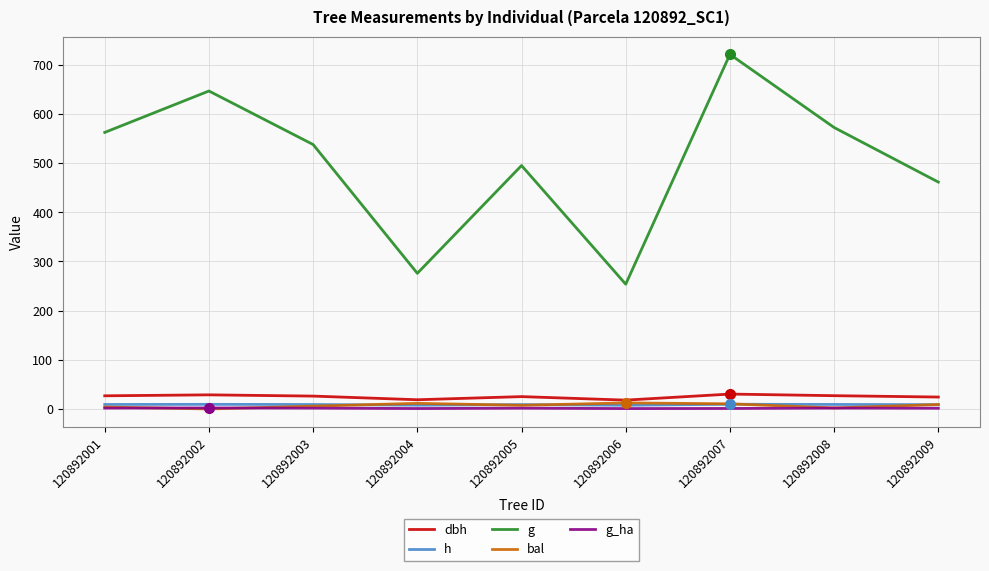

True or false: h and g cross at least once.

False